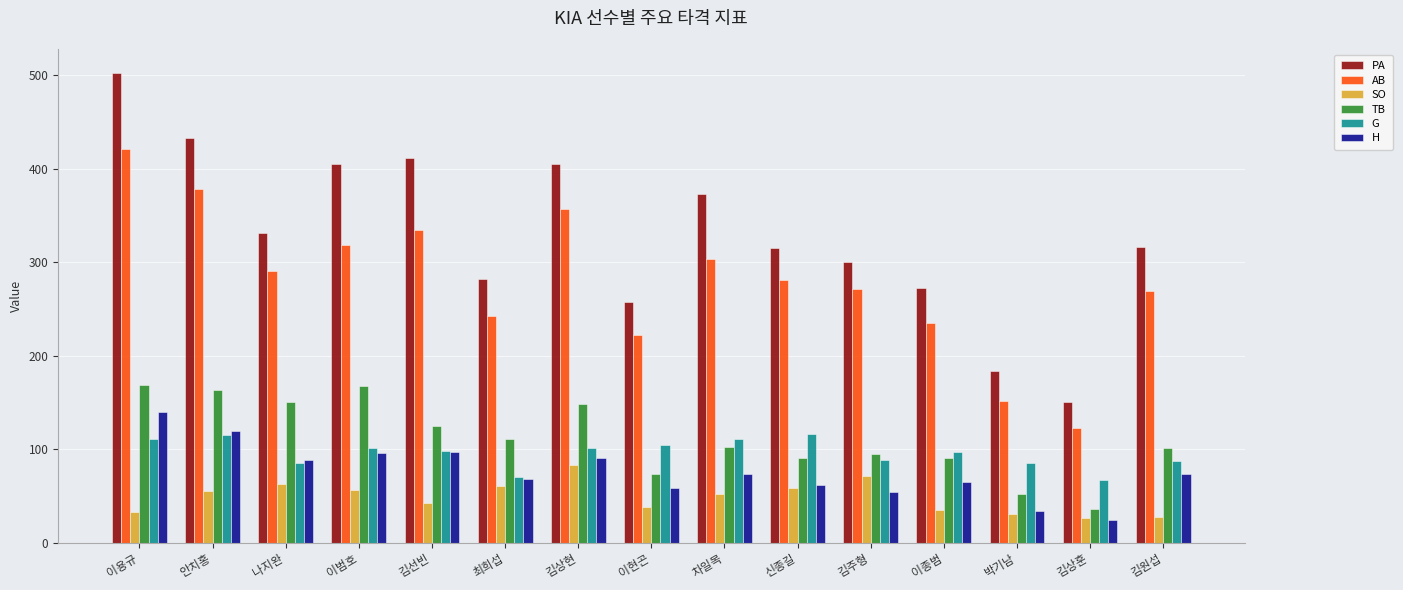

Rank the series by their maximum value, from highest to lowest.

PA, AB, TB, H, G, SO